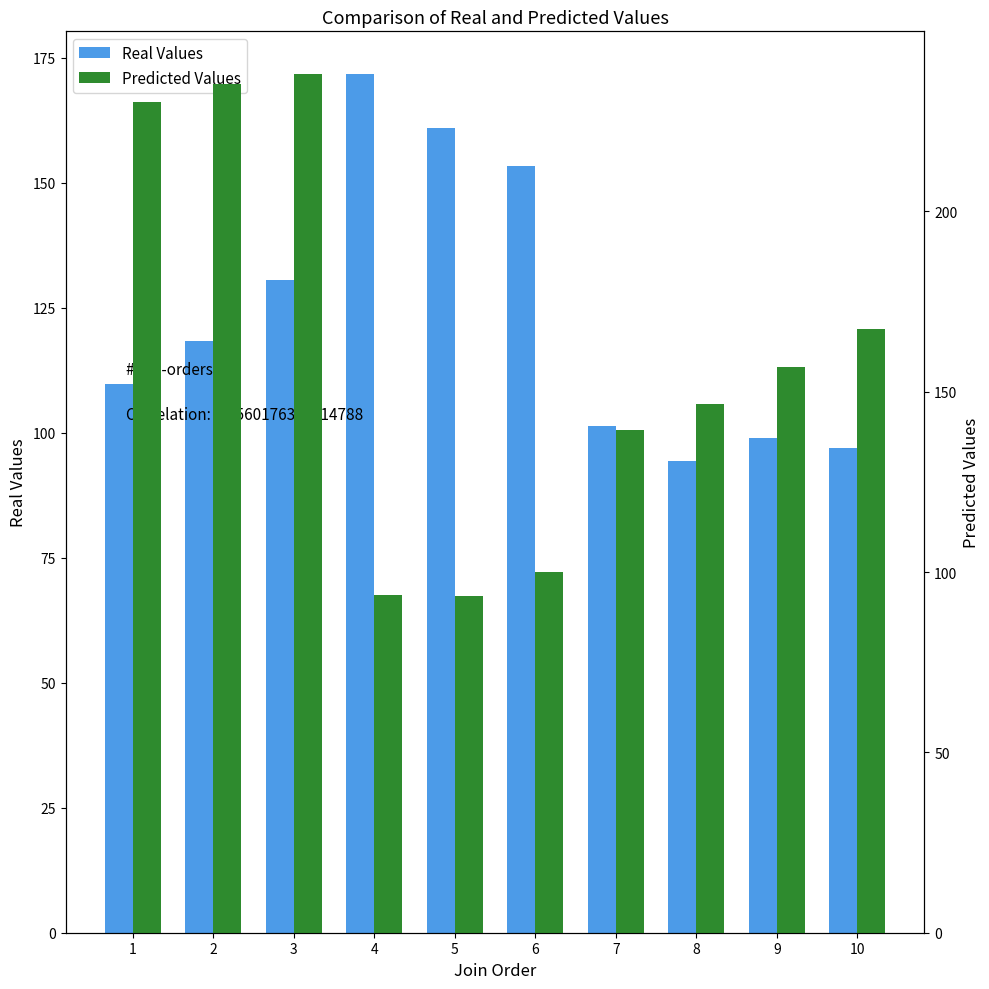

What is the sum of all Real Values values?

1235.9